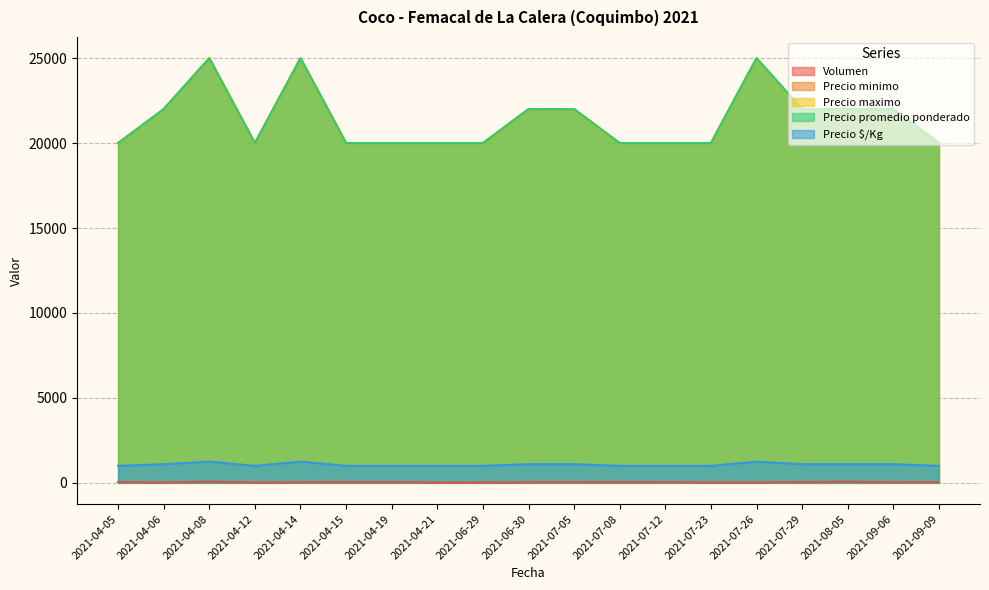

How many data points in Volumen are less than 36?

9